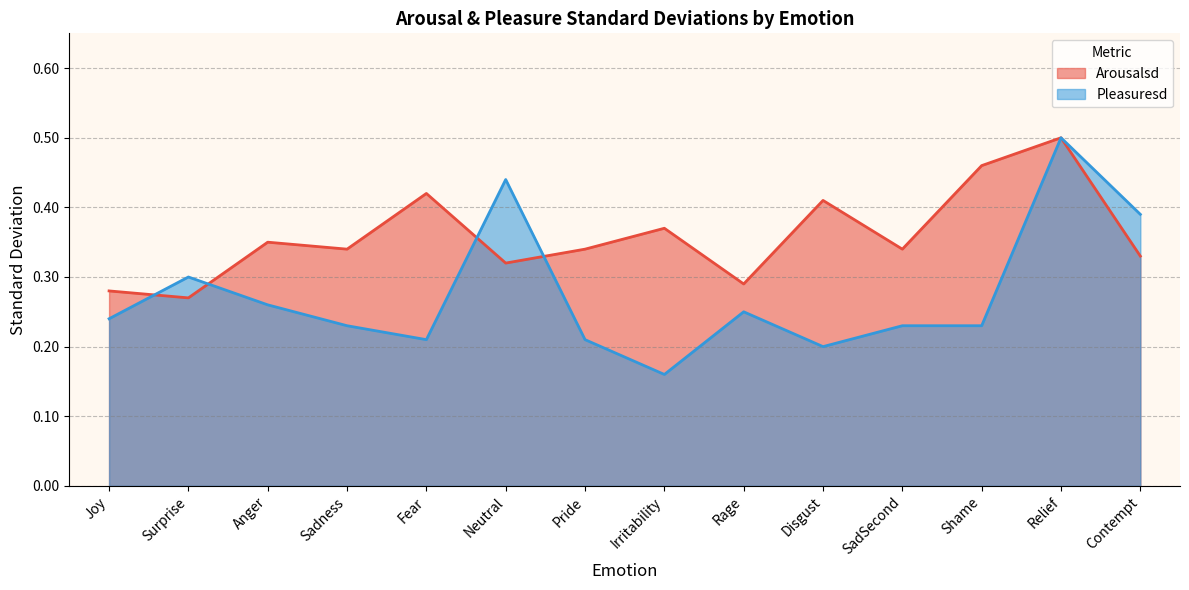

Is it true that Pleasuresd equals 0.3 at SadSecond?

False